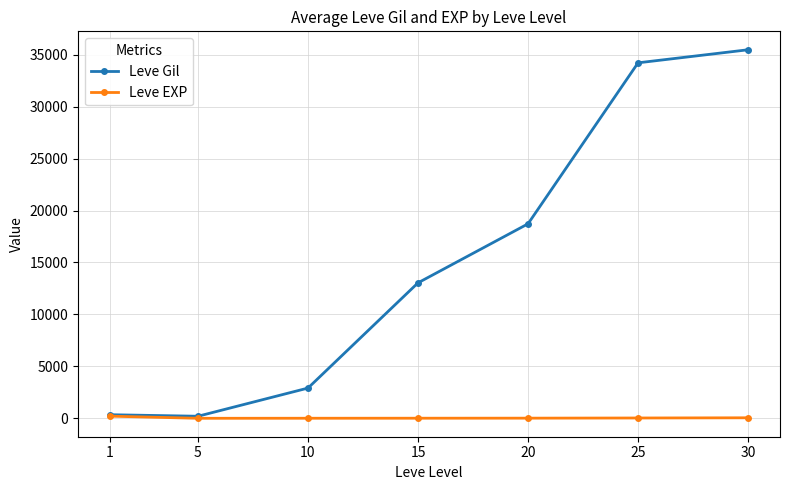

Which series has the largest range (max minus min)?

Leve Gil